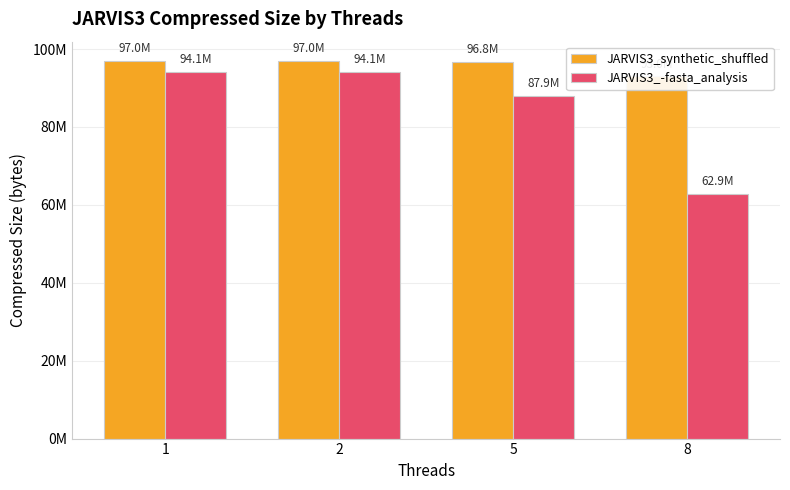

How many values in the JARVIS3_synthetic_shuffled series are below 97024000?

2